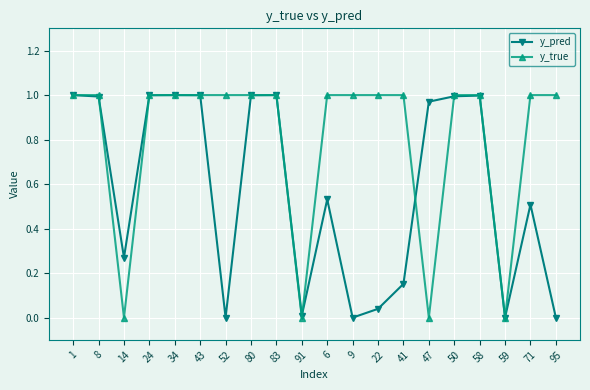

Which series has the largest range (max minus min)?

y_true